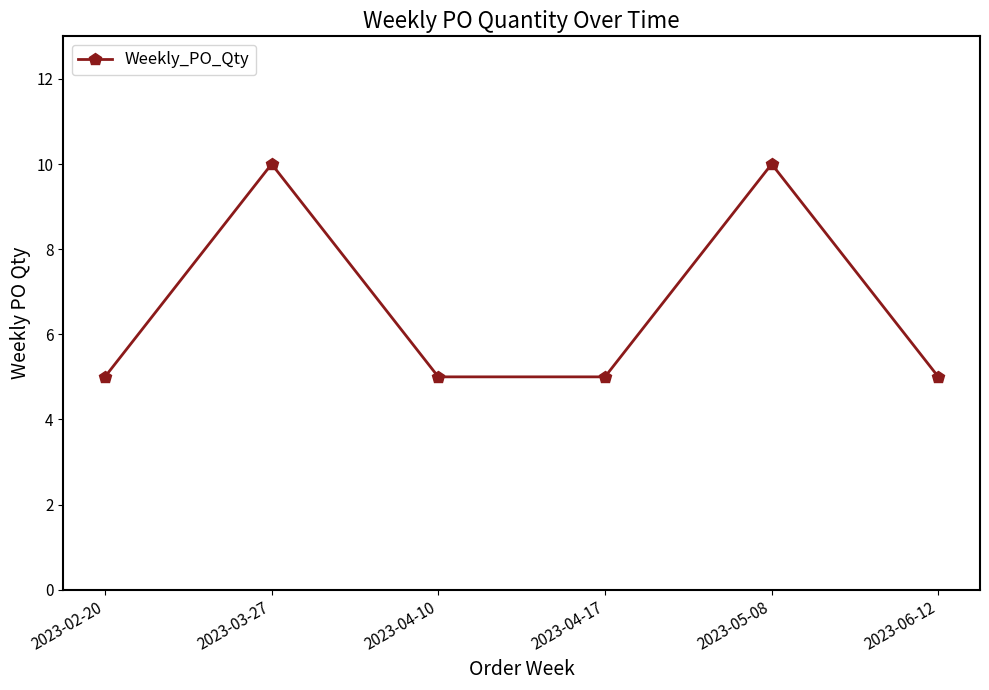

Reading left to right, extract all data points from this chart.

5	10	5	5	10	5